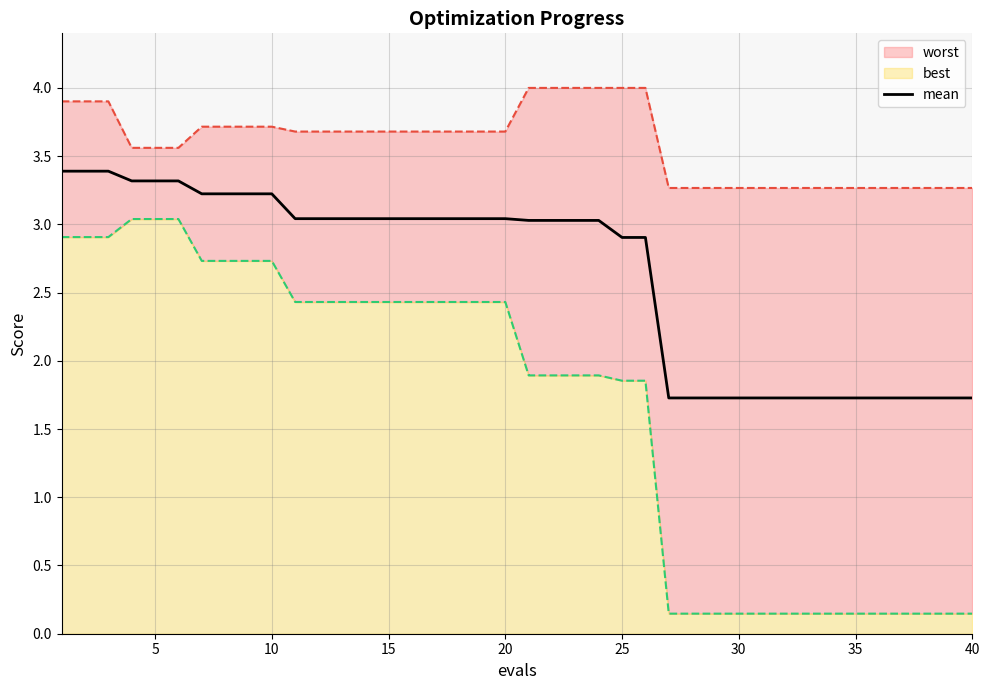

True or false: the data shows 5.4 at 12.

False